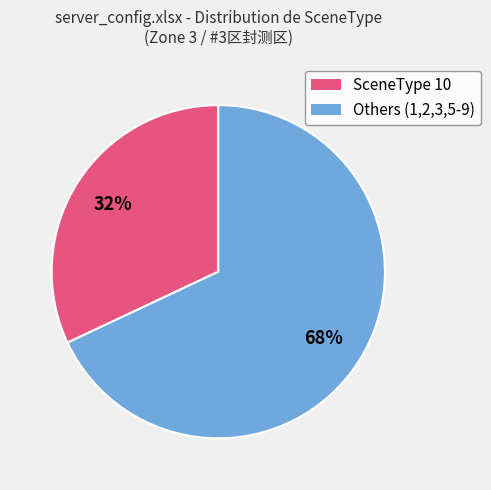

Is there a majority slice in this chart?

Yes